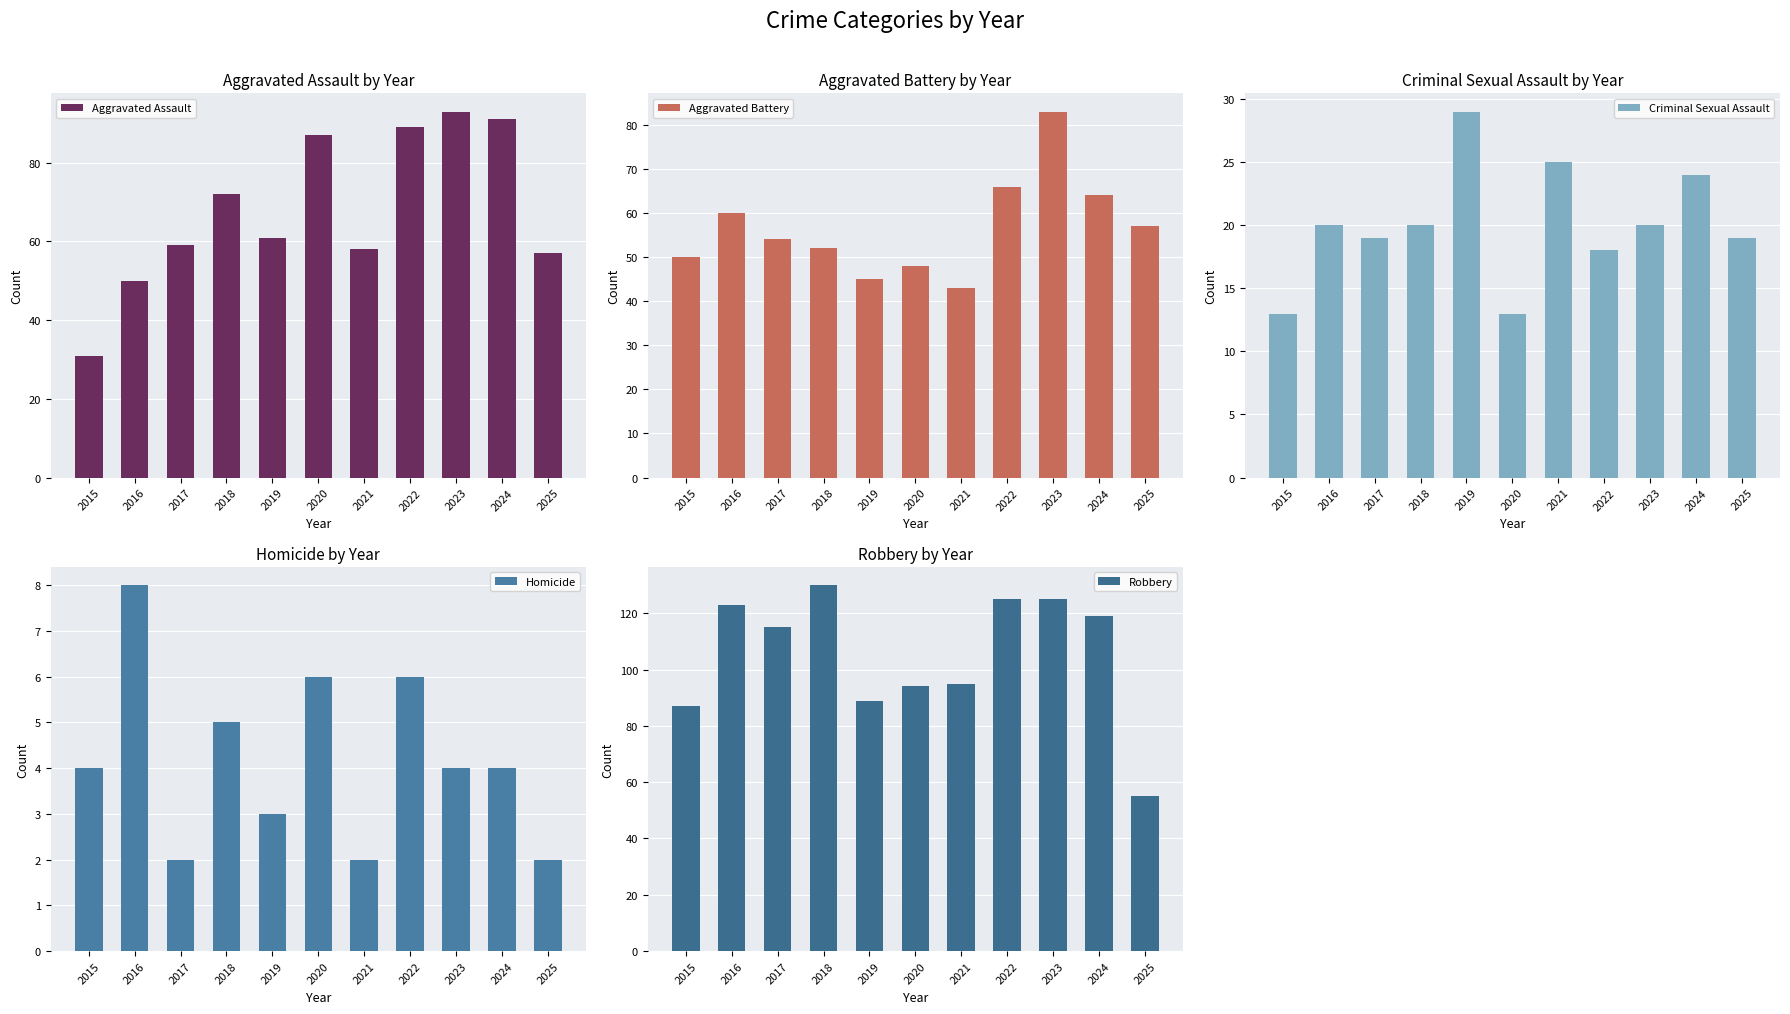

Which series has the largest total across all categories?

Robbery